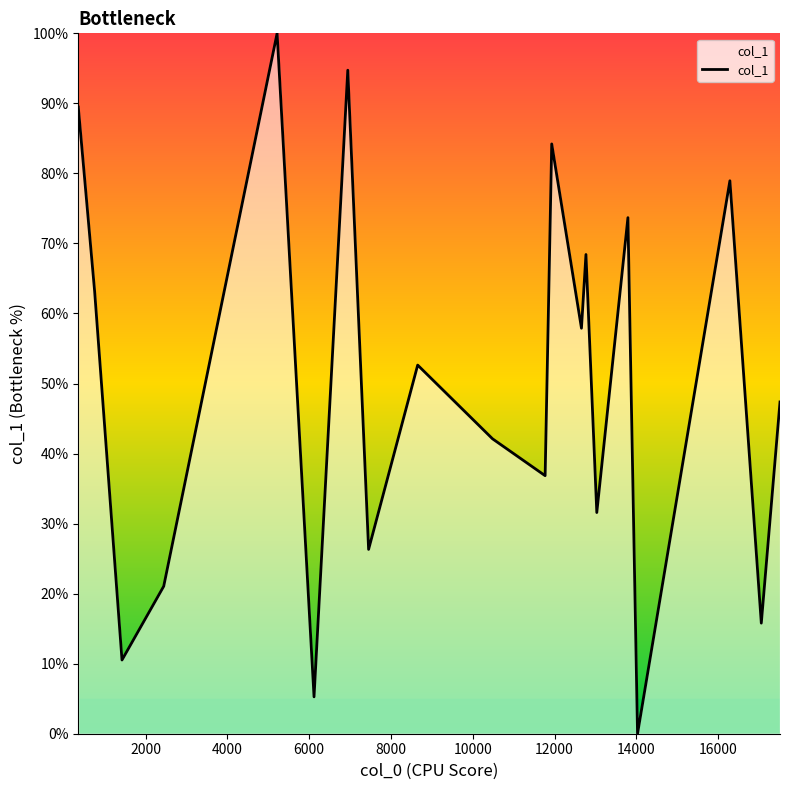

What is the greatest value displayed?

100.0